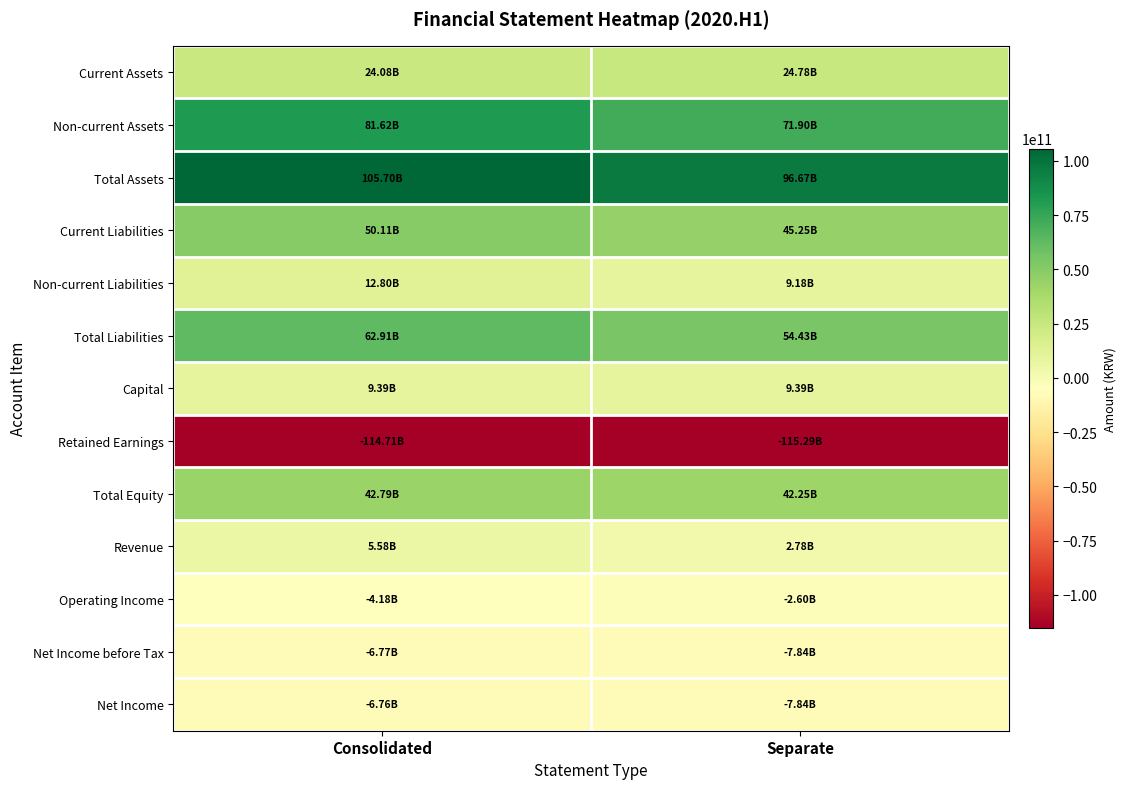

At Consolidated, list the series in order from smallest to largest.

Retained Earnings, Net Income before Tax, Net Income, Operating Income, Revenue, Capital, Non-current Liabilities, Current Assets, Total Equity, Current Liabilities, Total Liabilities, Non-current Assets, Total Assets